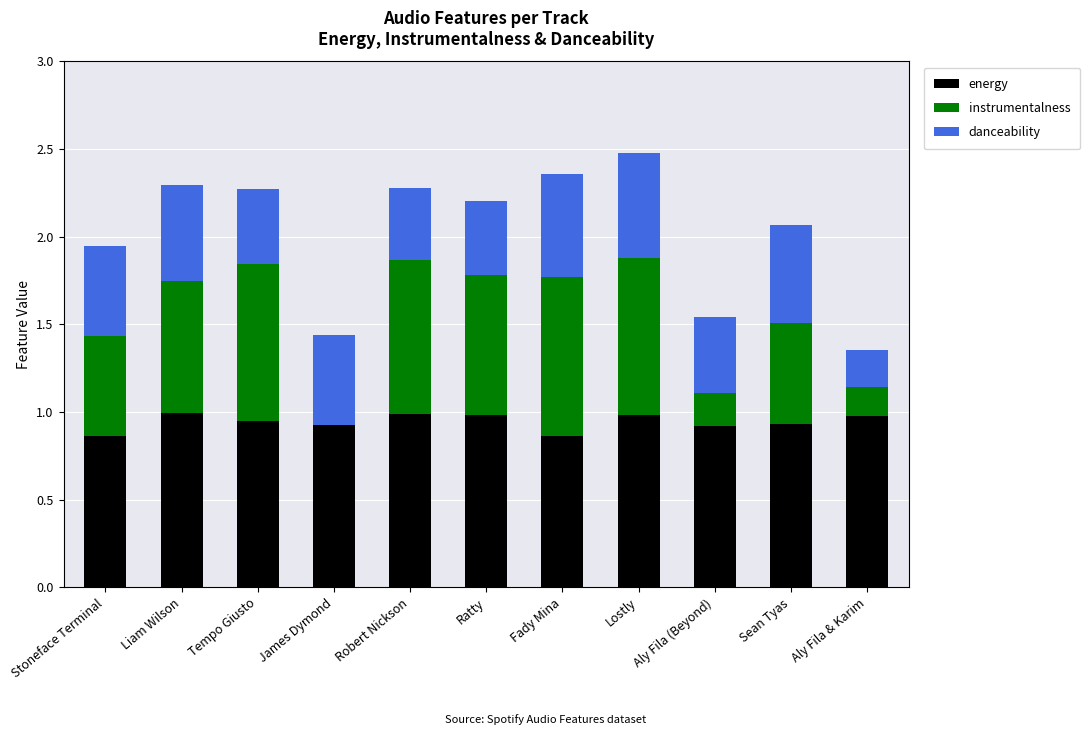

True or false: energy has a value of 1.5 at Liam Wilson.

False